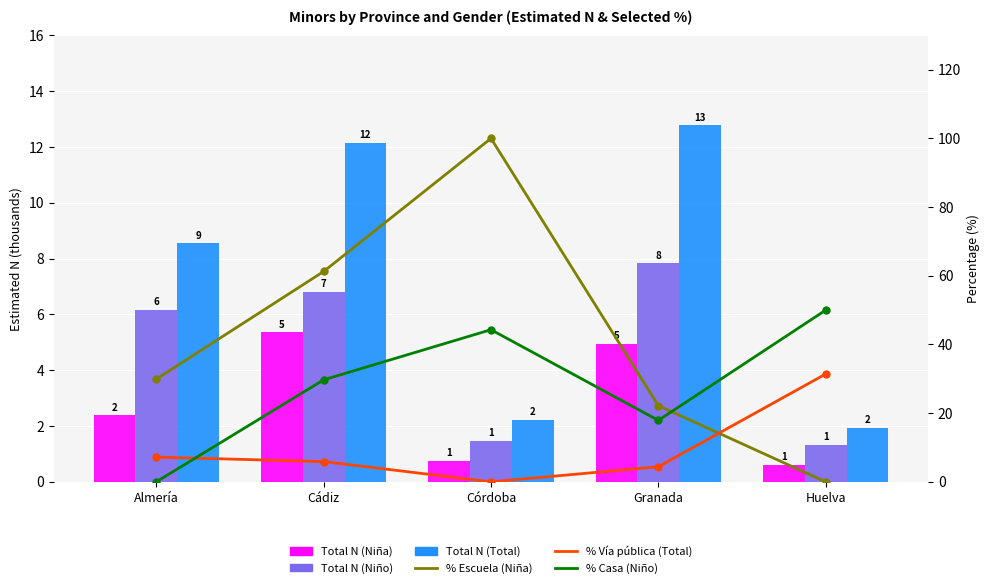

Does the chart contain stacked bars?

No